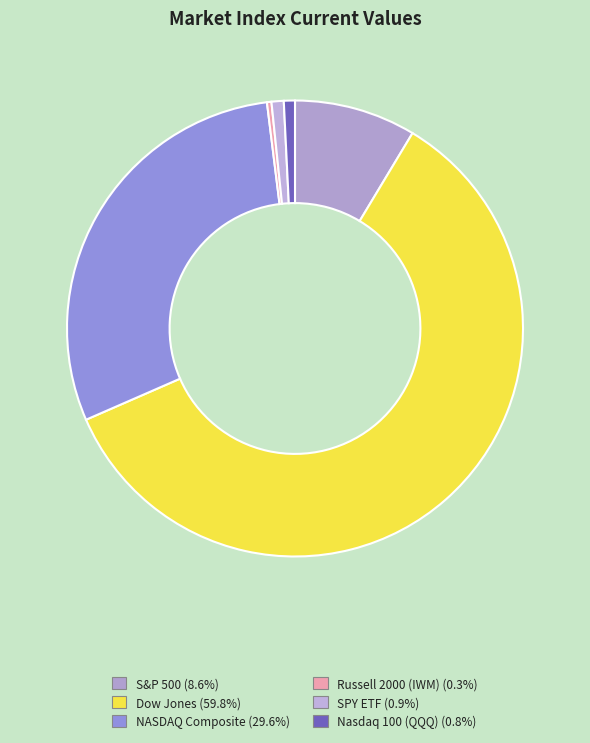

Between Dow Jones and Nasdaq 100 (QQQ), which is larger?

Dow Jones